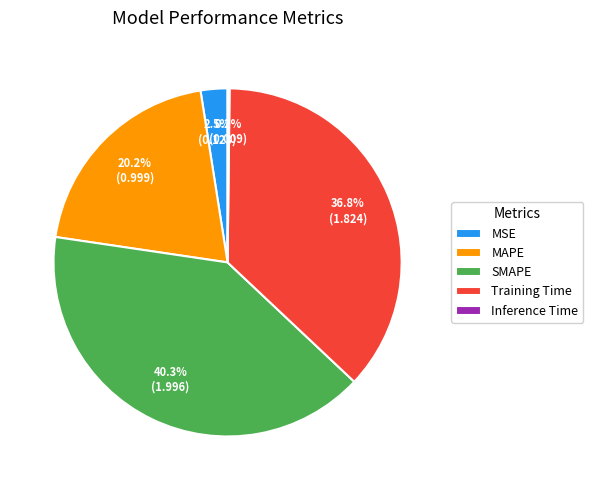

Does MAPE account for over 50% of the chart?

No